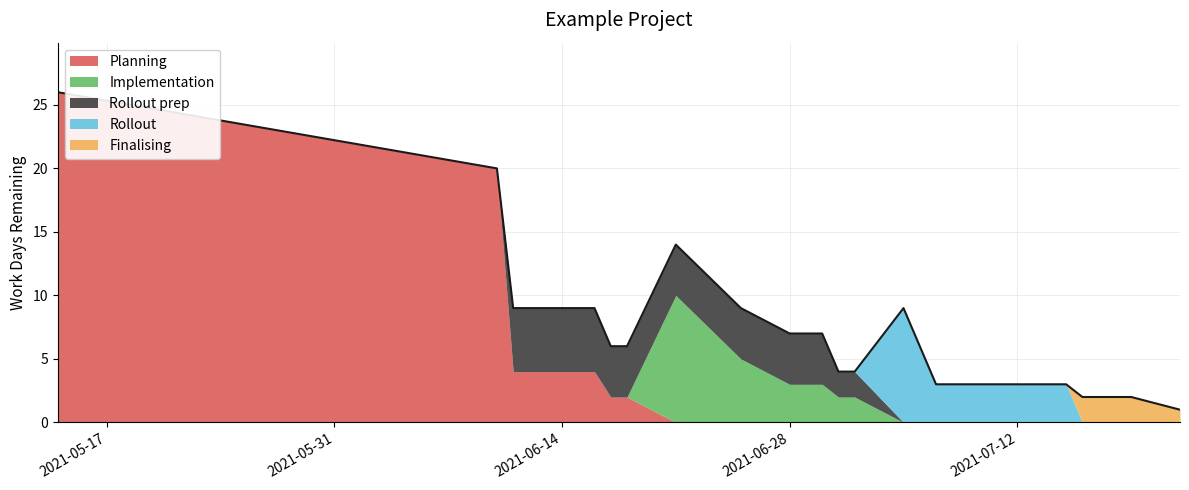

Which series has the widest spread of values?

Planning